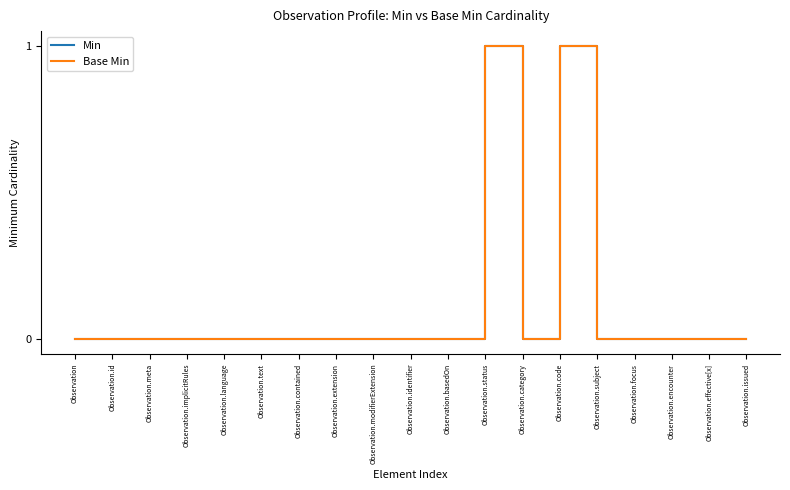

At which label is Base Min closest to 0?

Observation